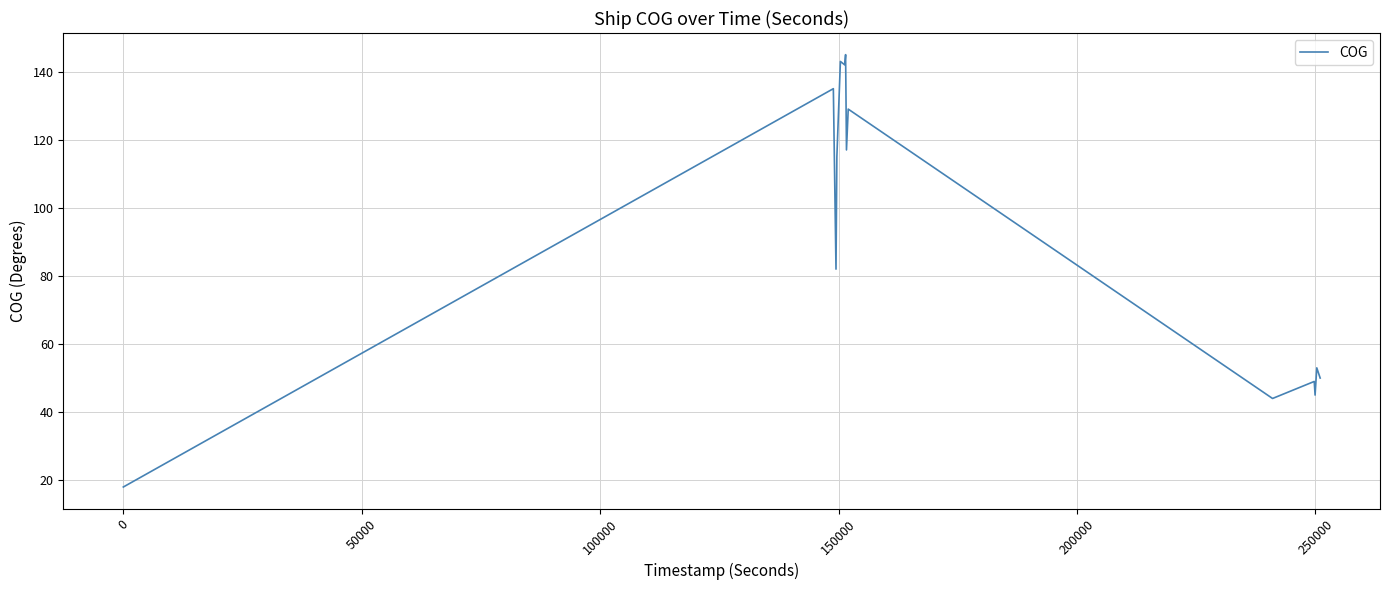

What is the minimum value shown in the chart?

18